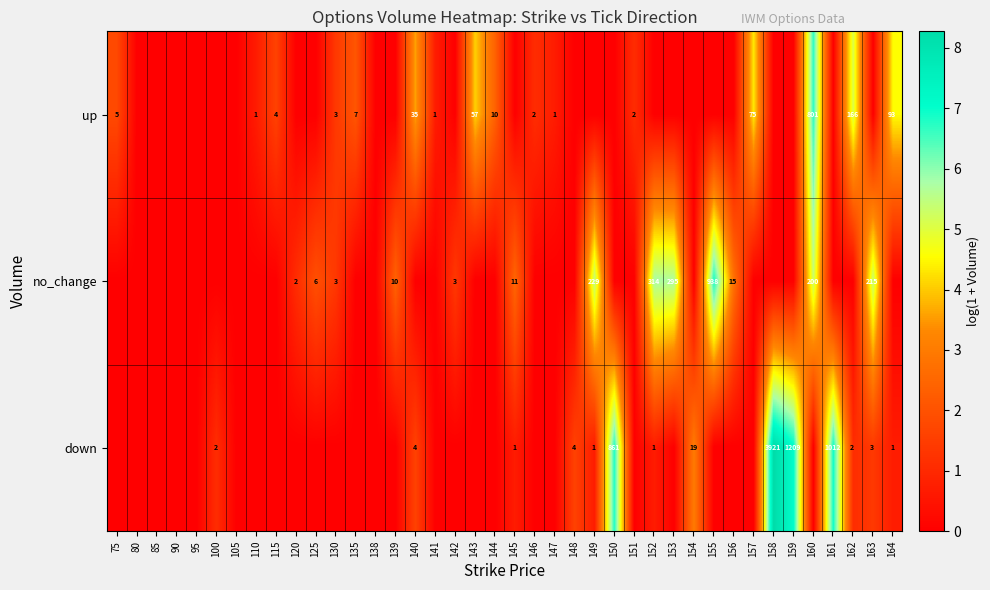

Between 160 and 141, which is larger?

160